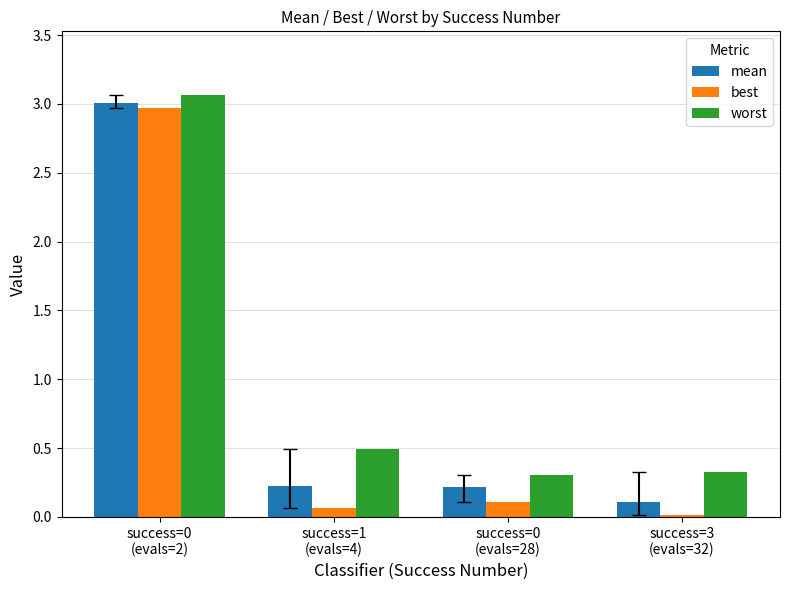

How many bars are there in each group?

3